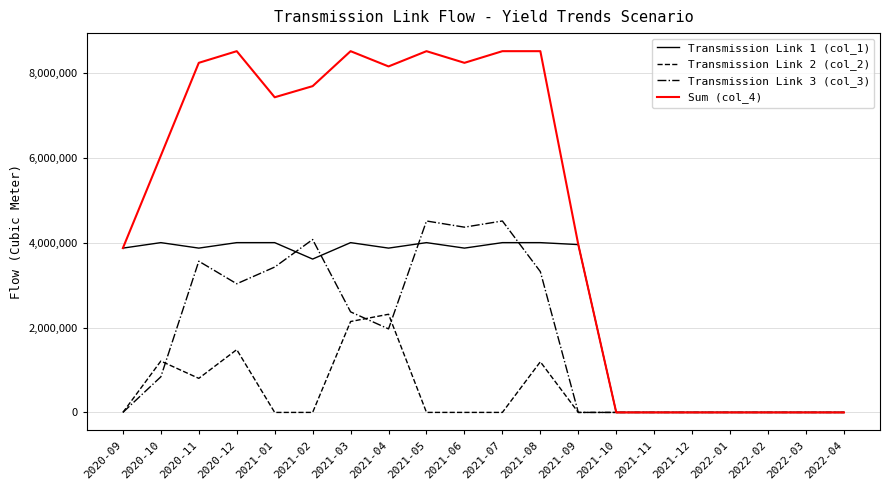

Rank the series by their maximum value, from highest to lowest.

Sum (col_4), Transmission Link 3 (col_3), Transmission Link 1 (col_1), Transmission Link 2 (col_2)